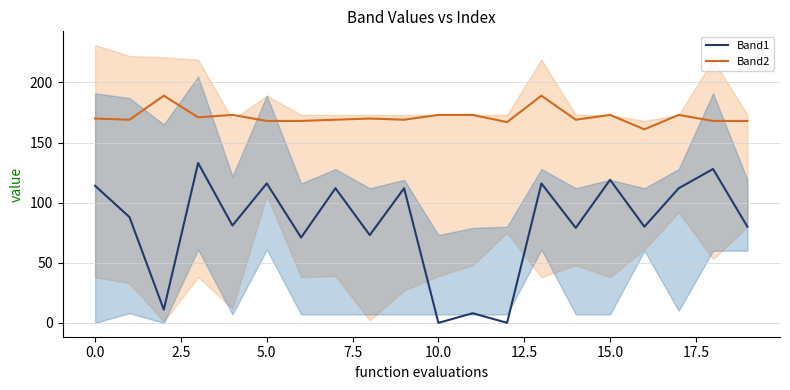

Is it true that Band1 equals 88 at 1?

True